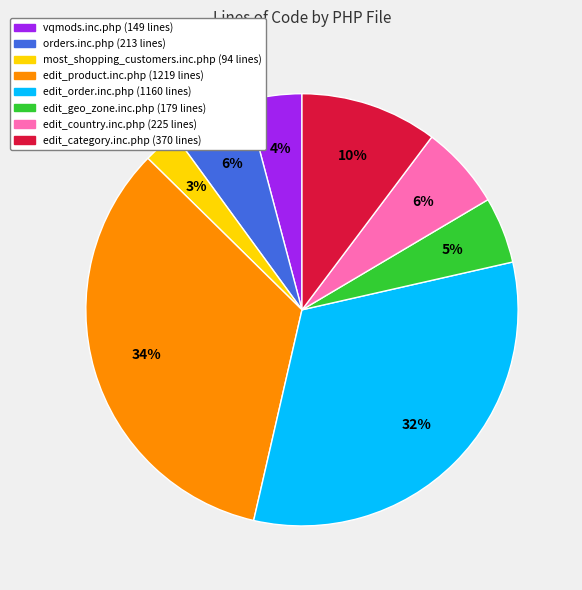

Do orders.inc.php and edit_geo_zone.inc.php together represent more than half of the pie?

No